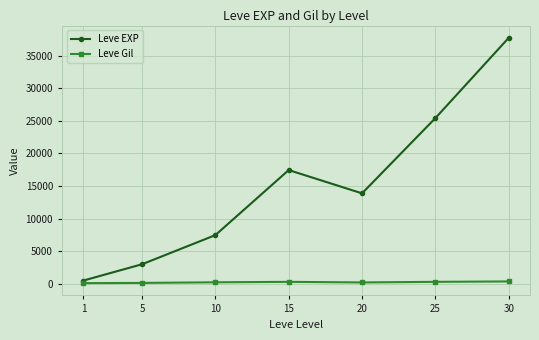

True or false: Leve Gil and Leve EXP cross at least once.

False